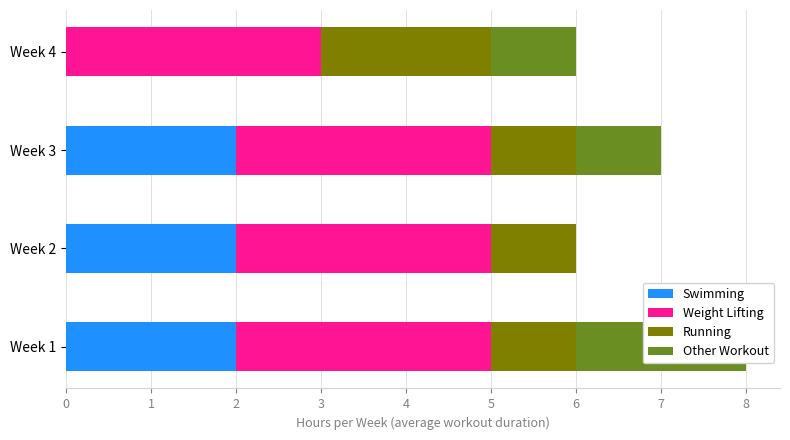

Which series has the widest spread of values?

Swimming